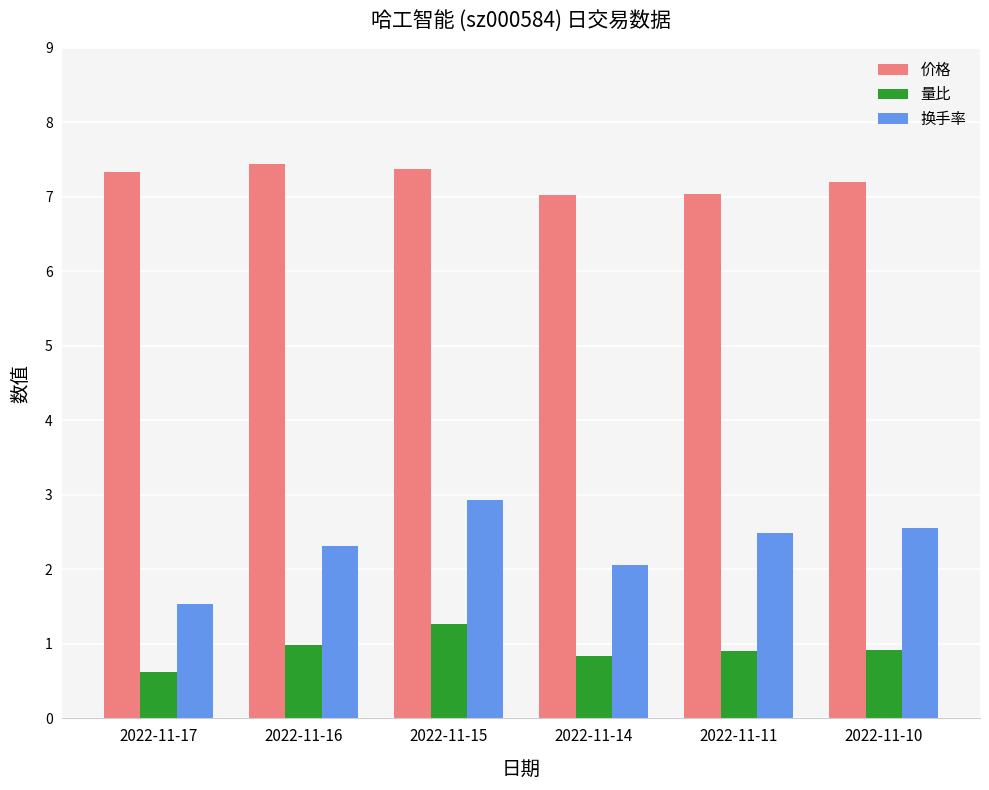

Between 2022-11-15 and 2022-11-11, which series saw the biggest shift?

换手率